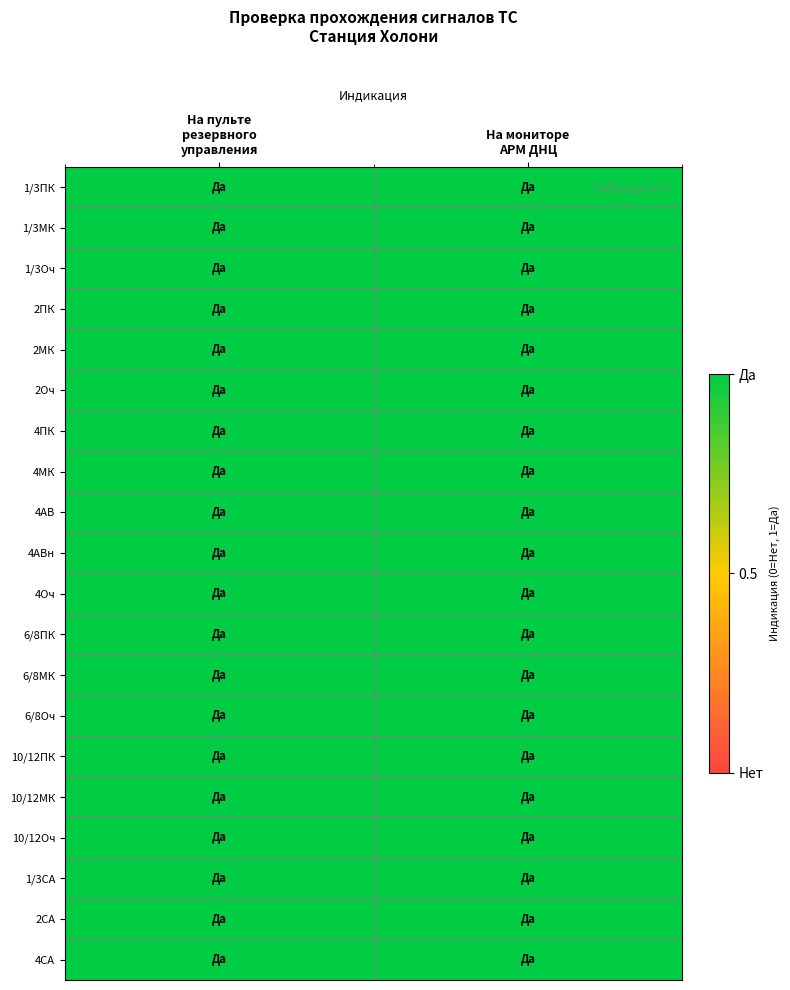

The 10/12ПК series shows 0 at 16. True or false?

False